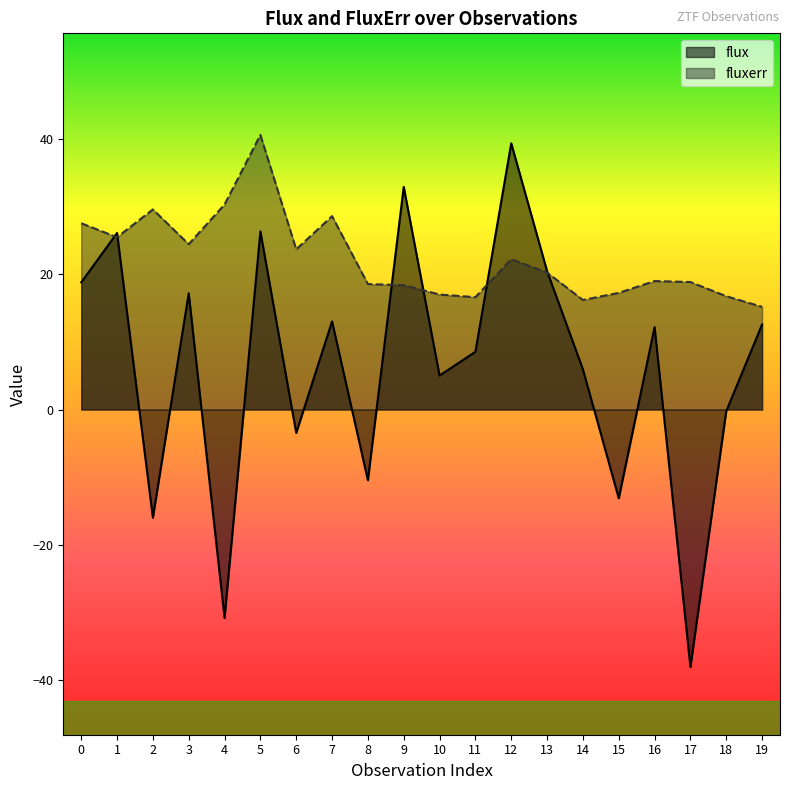

What is the approximate value of fluxerr at 13?

20.2